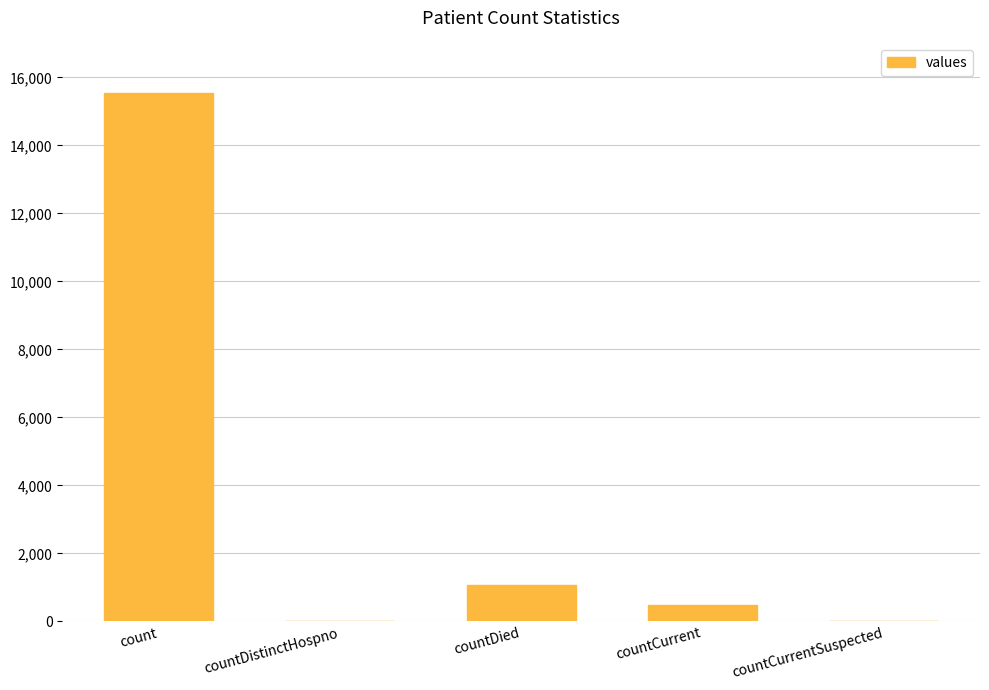

How many distinct data groups are displayed?

1